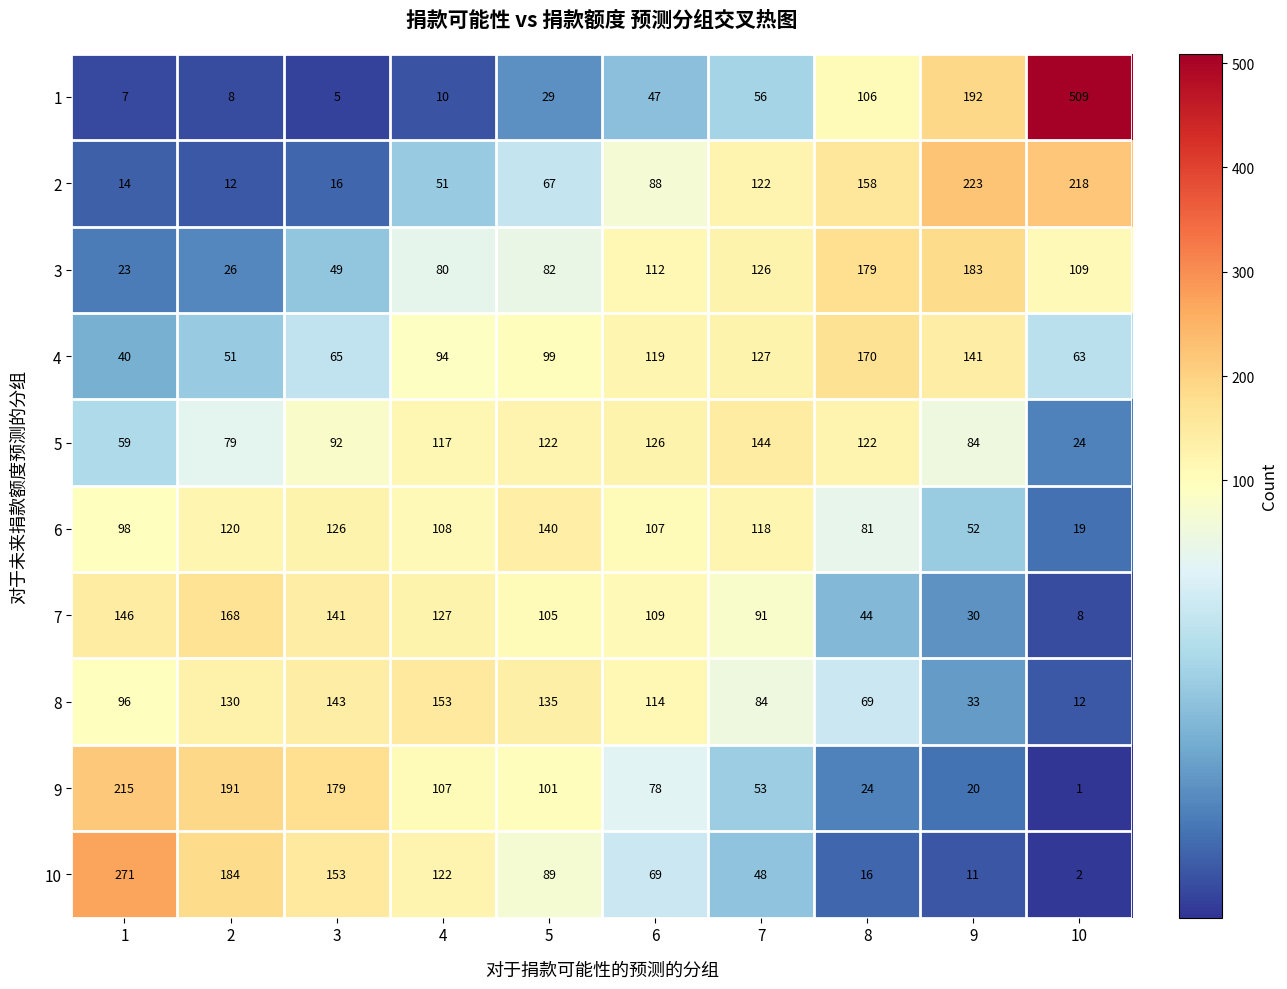

What is the spread (max minus min) of values at 6?

79